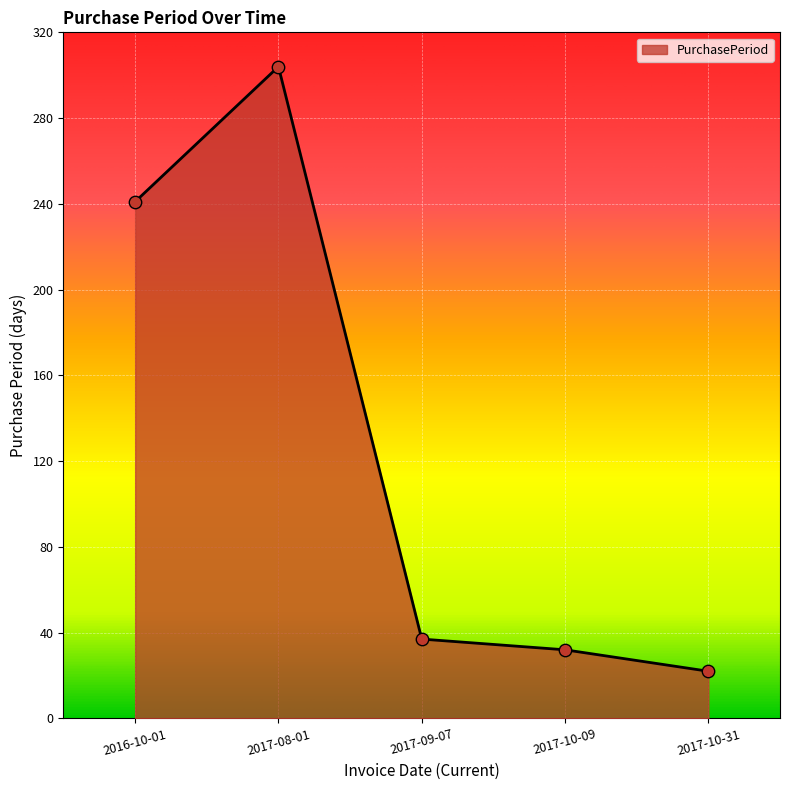

What is the ratio of the value at 2017-09-07 to the value at 2017-08-01?

0.1